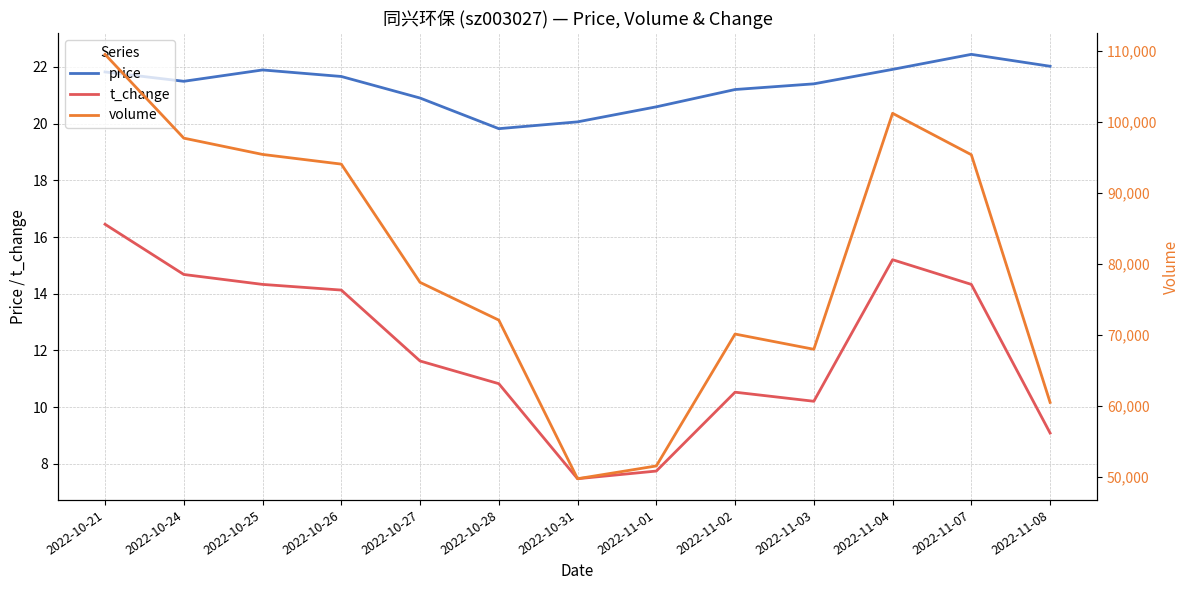

What value does the volume series have at 2022-11-04?

101215.0